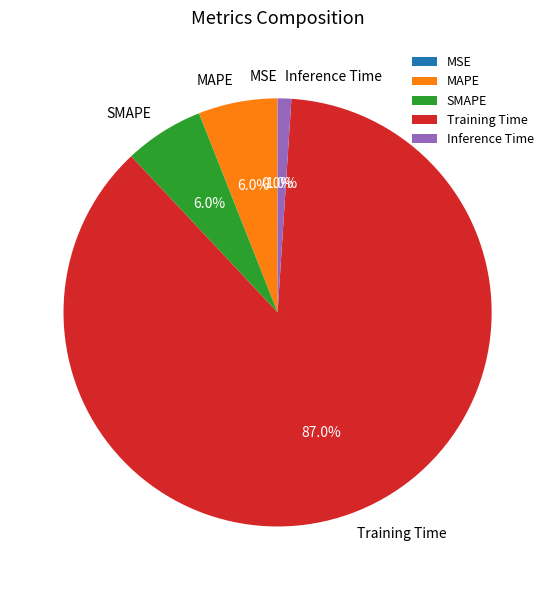

The Inference Time slice represents 1% of the pie. True or false?

True